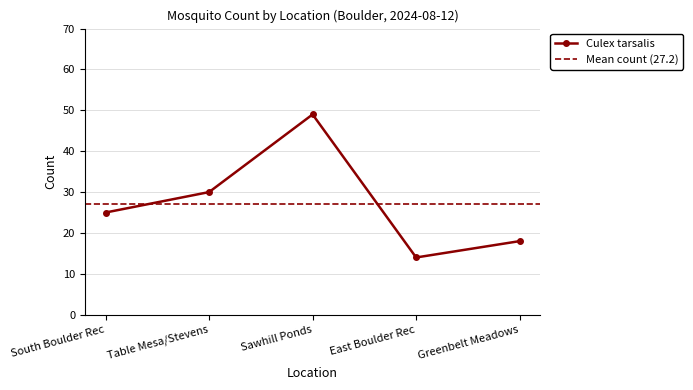

Reading left to right, transcribe all the data shown in this chart.

25	30	49	14	18